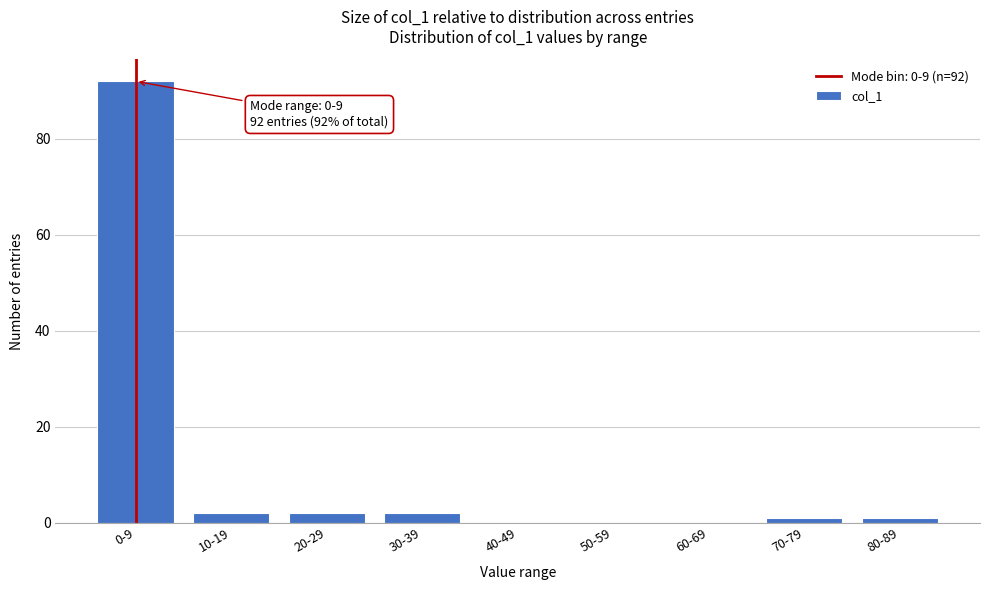

Reading left to right, list all the values displayed in this chart.

0-9=92	10-19=2	20-29=2	30-39=2	40-49=0	50-59=0	60-69=0	70-79=1	80-89=1